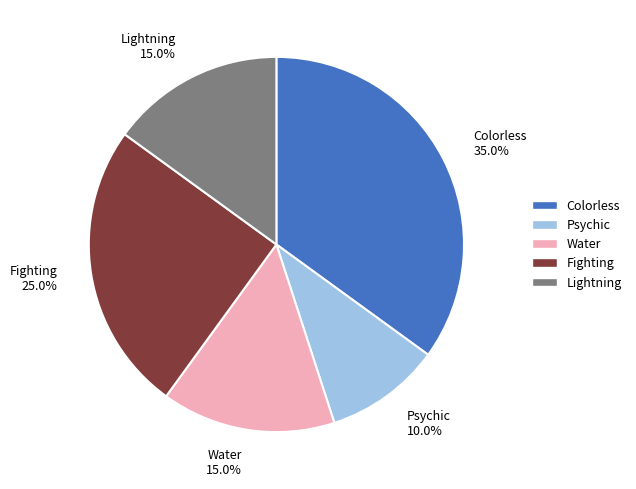

What percentage do Lightning and Psychic together represent?

25.0%